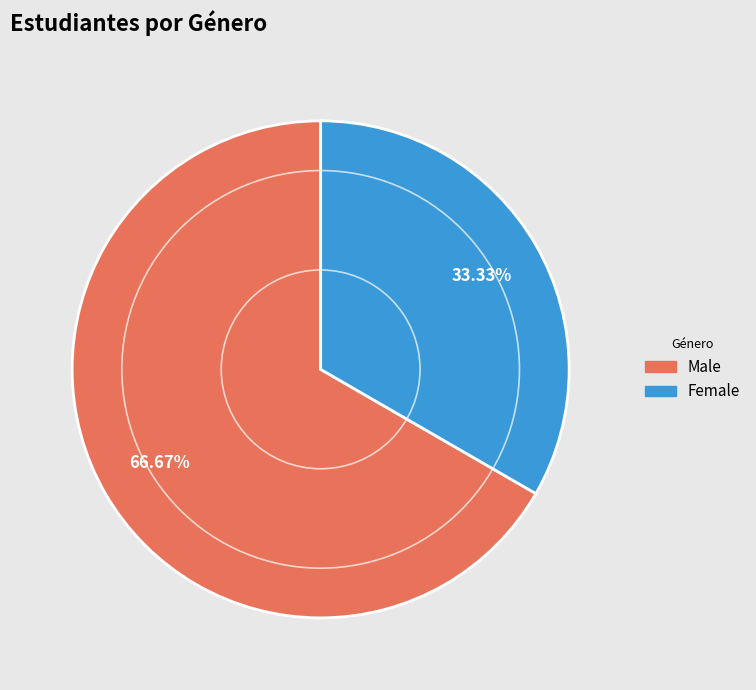

Does any single category account for the majority?

Yes